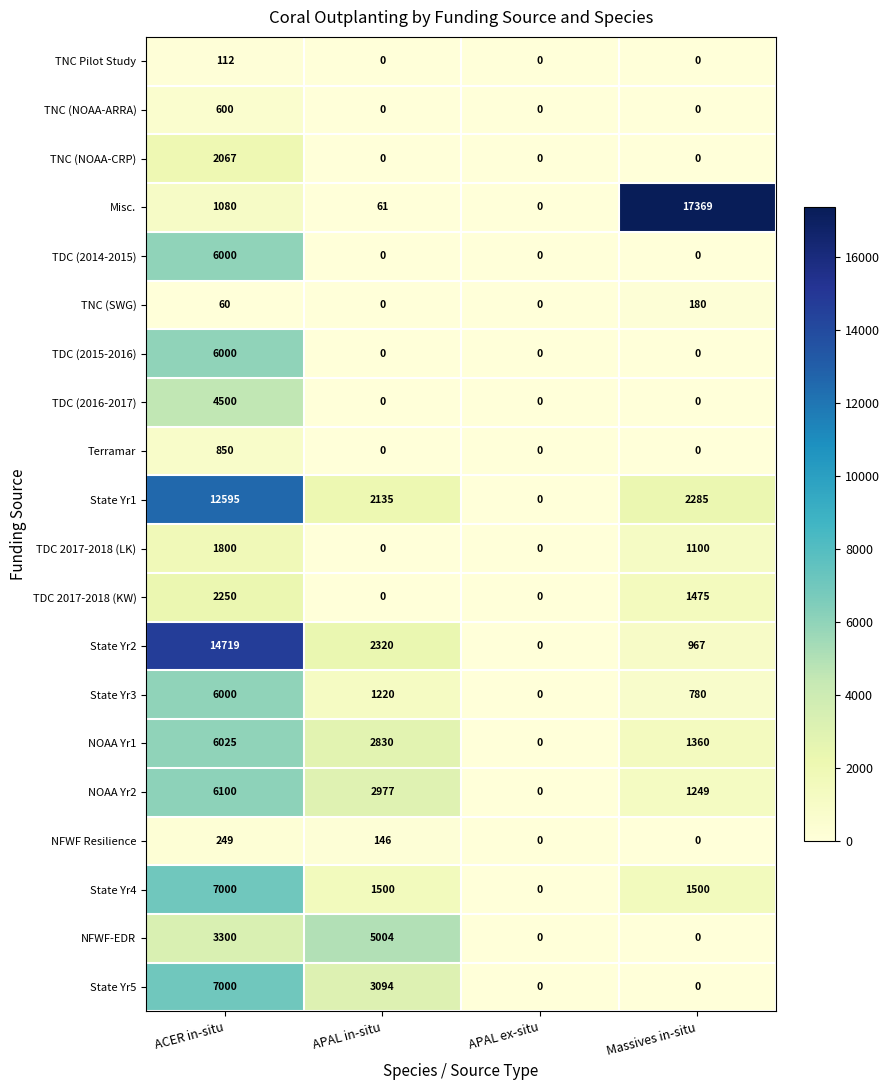

How many distinct data groups are displayed?

20